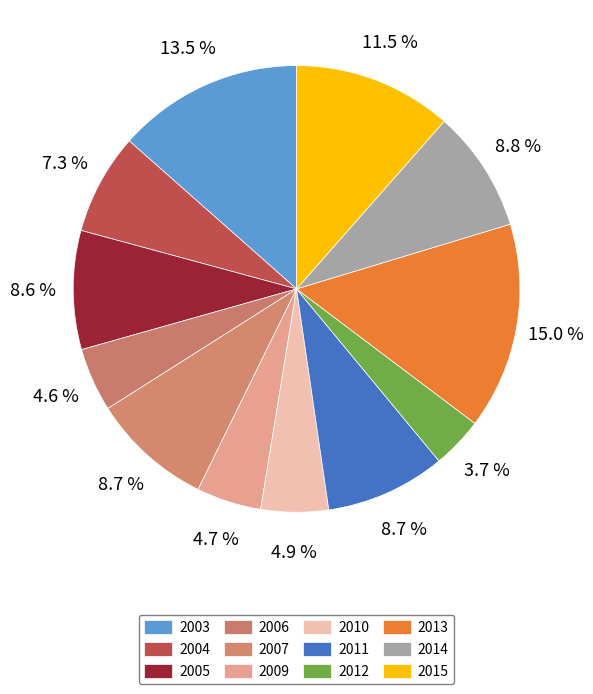

Rank the categories by value from highest to lowest.

2013, 2003, 2015, 2014, 2007, 2011, 2005, 2004, 2010, 2009, 2006, 2012